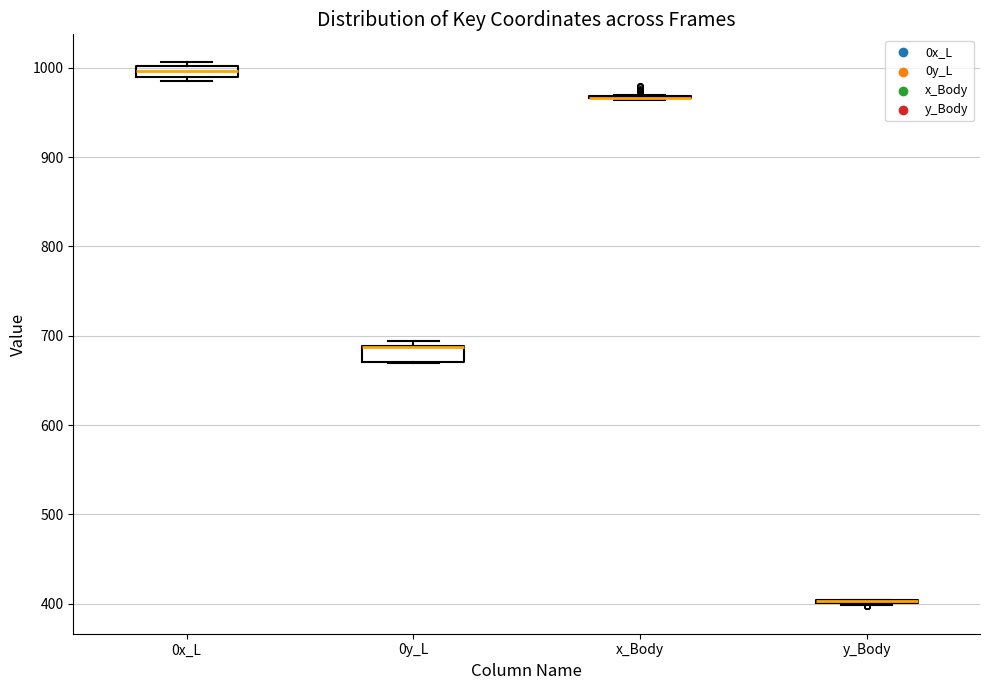

Where is the lower edge of the box for 0x_L on the y-axis? The values are not printed on the chart, so give them approximately, as read against the axis.

990